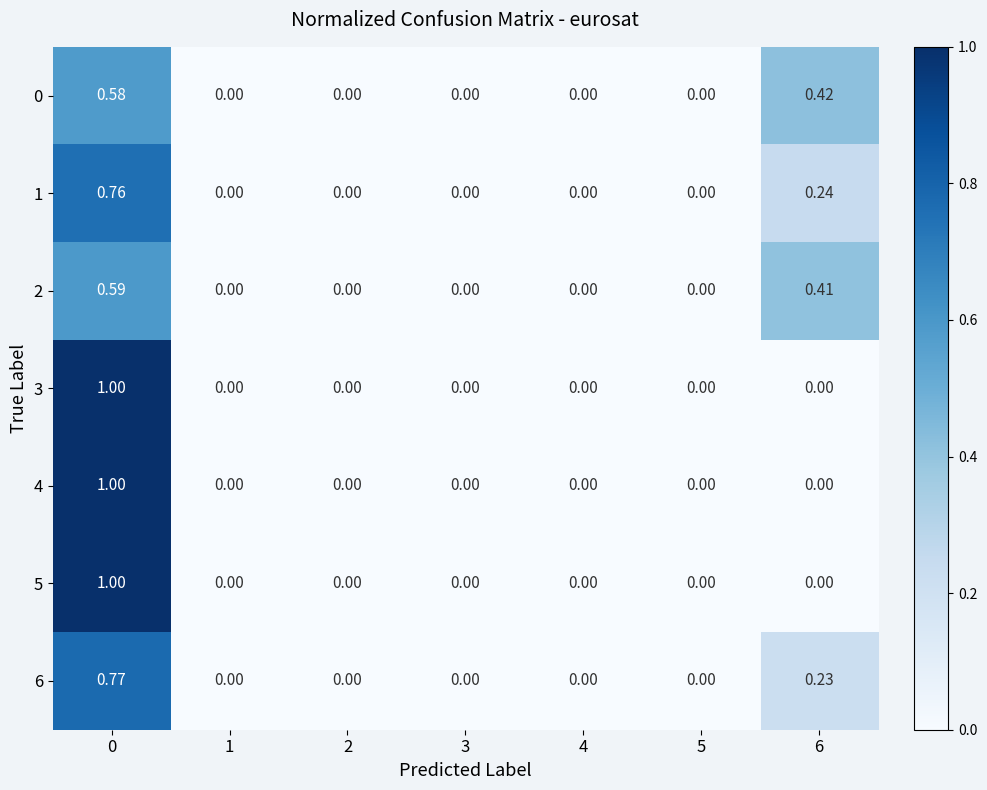

Which series changed the most between 3 and 4?

row_0